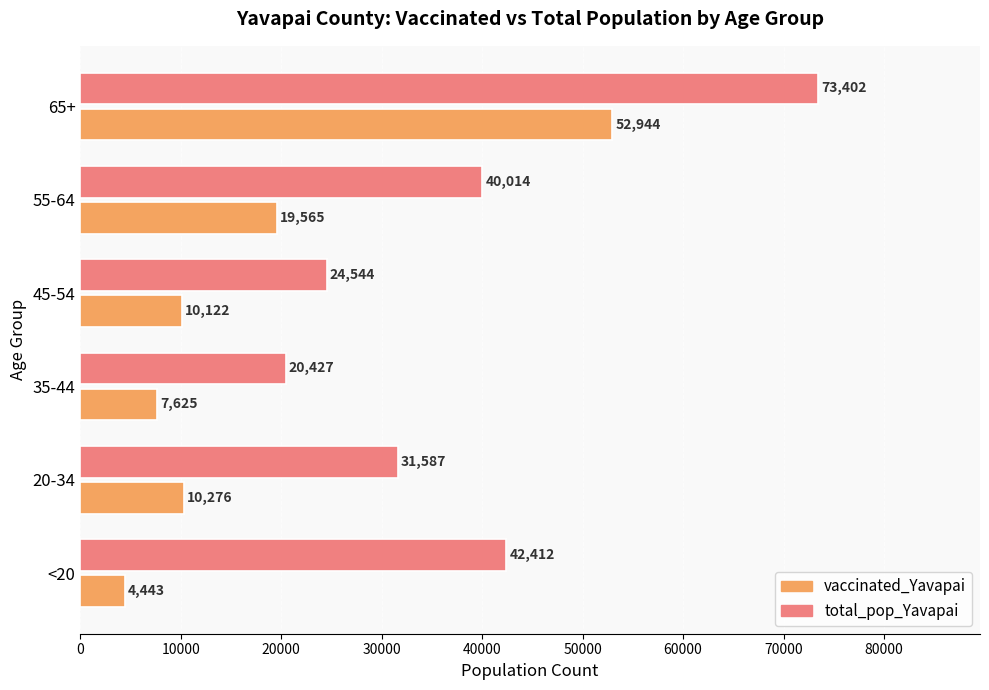

What is the sum of all vaccinated_Yavapai values?

104975